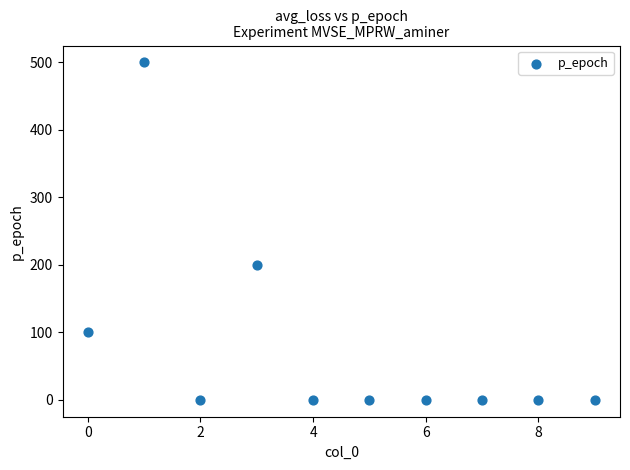

What Y value in the scatter plot is closest to 250?

200